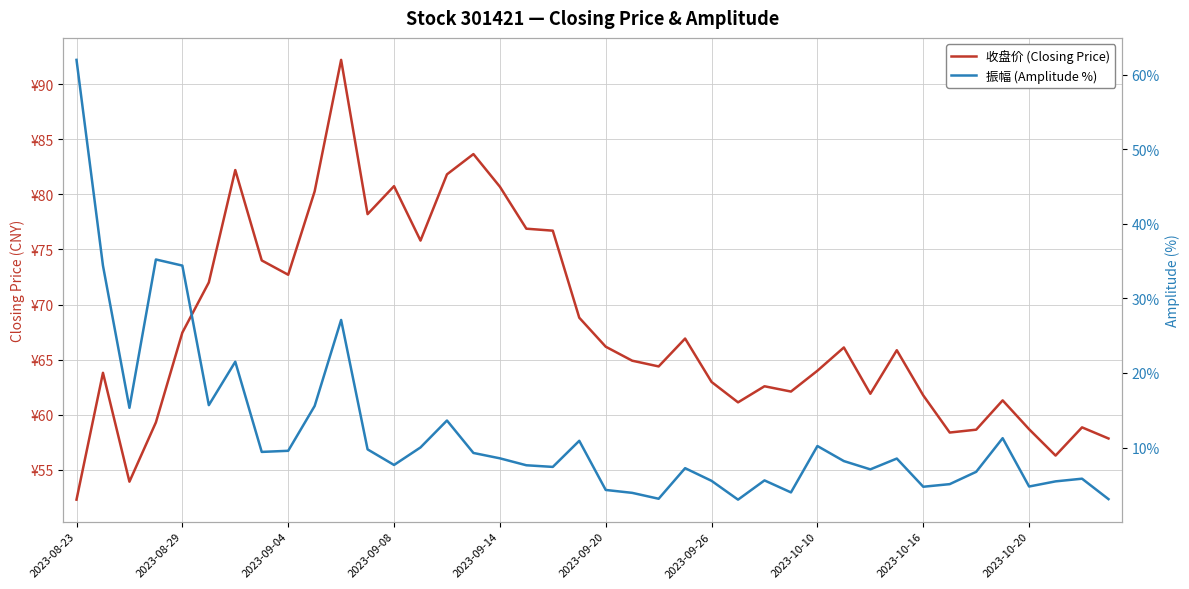

Is this an area chart (filled region under the line)?

No